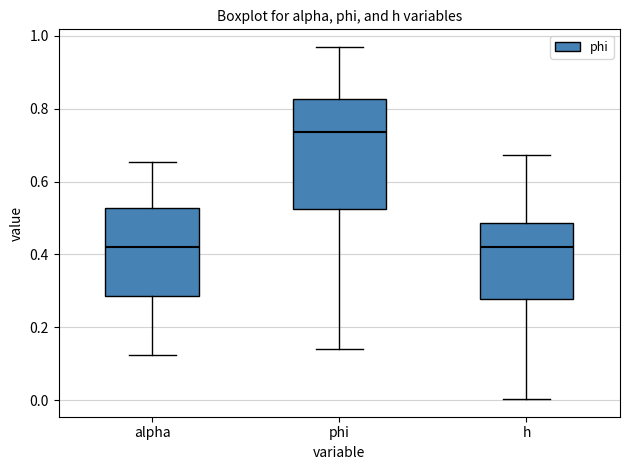

Reading left to right, read every box against the y-axis: the position of its median line, the range the box covers, and the ends of its whiskers. The values are not printed on the chart, so give them approximately, as read against the axis.

alpha: median 0.42, box 0.28 to 0.52, whiskers 0.12 to 0.66
phi: median 0.74, box 0.52 to 0.82, whiskers 0.14 to 0.96
h: median 0.42, box 0.28 to 0.48, whiskers 0.00 to 0.68